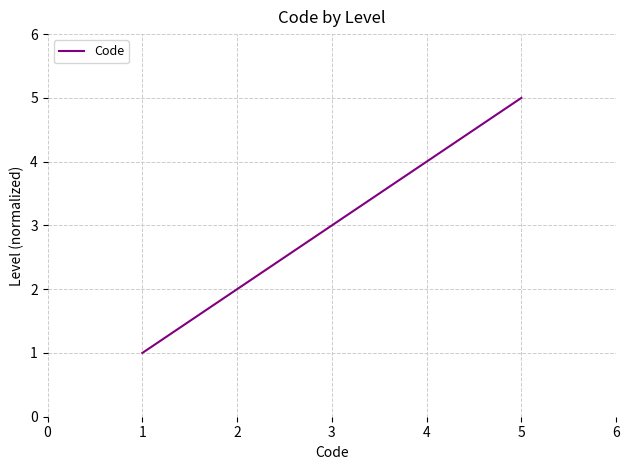

Read the value at 4.

4